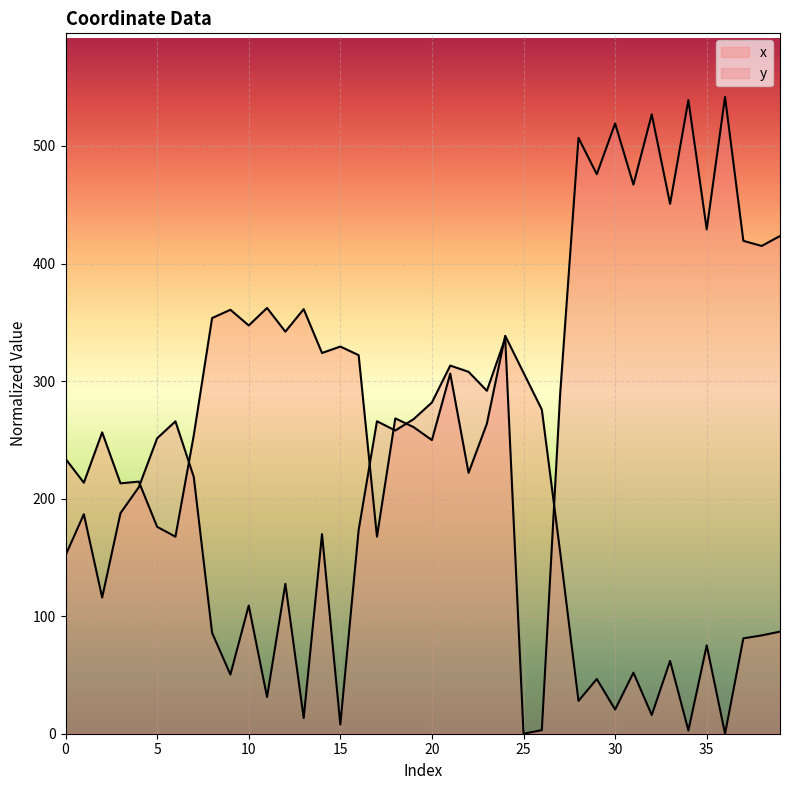

The y series shows 155.3 at 2. True or false?

False